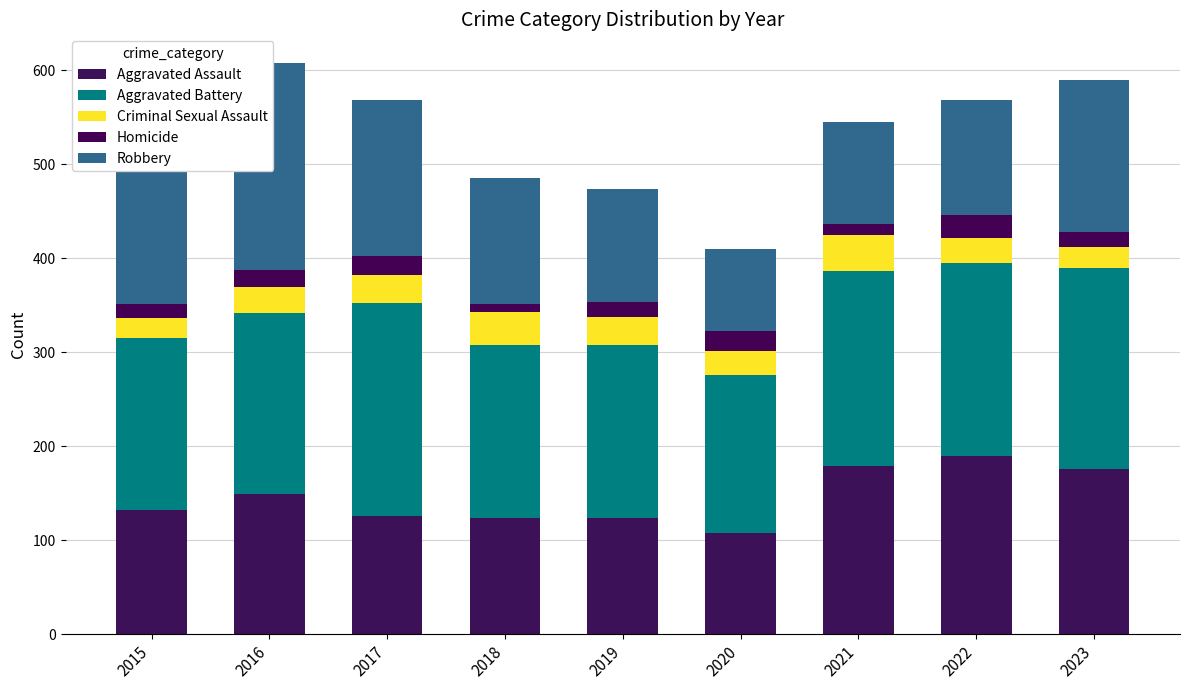

What is the difference between the highest and lowest values at 2016?

202